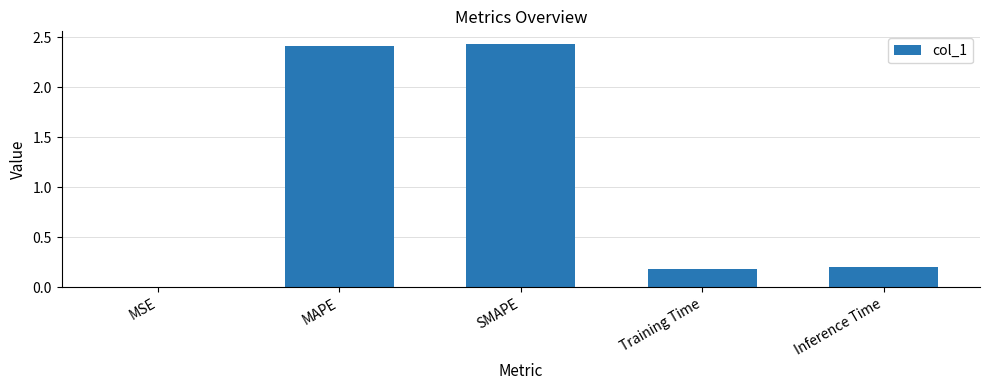

True or false: the data shows 0.0 at MSE.

True